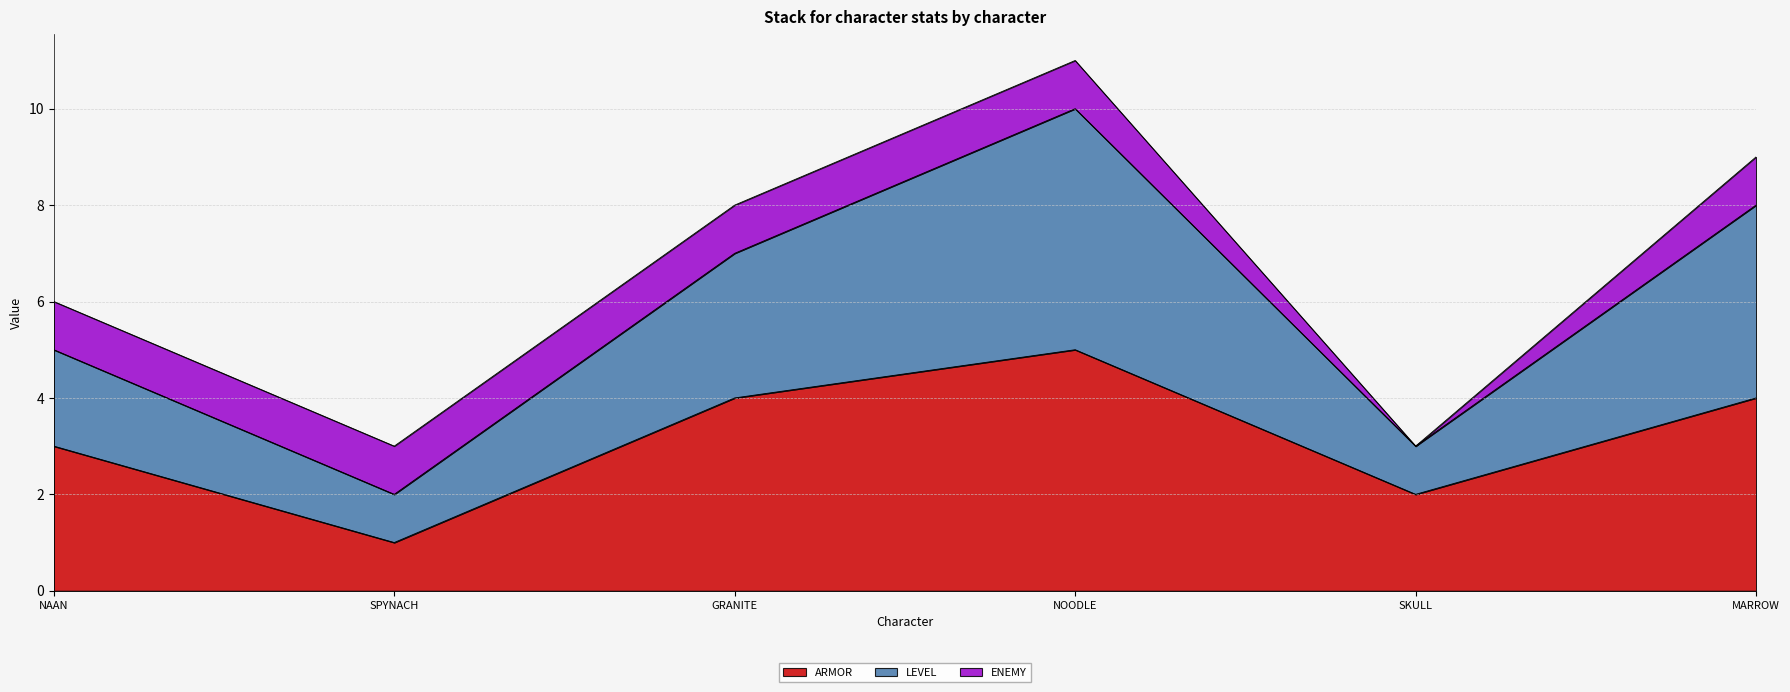

True or false: LEVEL and ARMOR intersect in this chart.

False